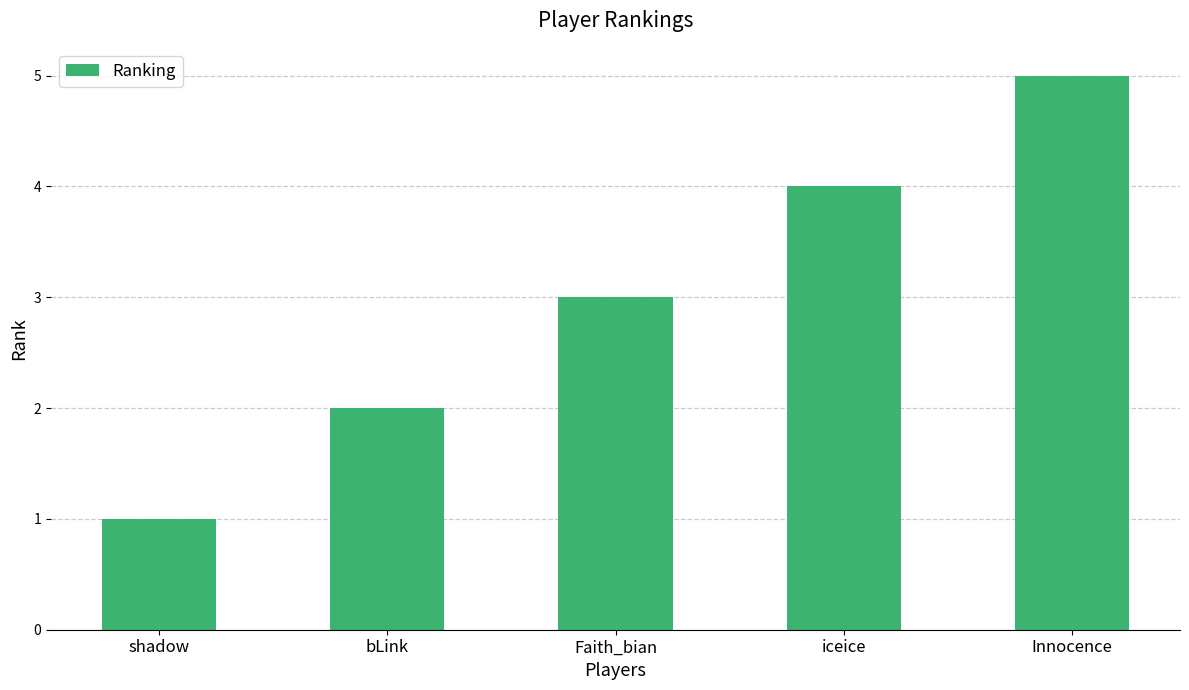

The value at iceice is 4. True or false?

True